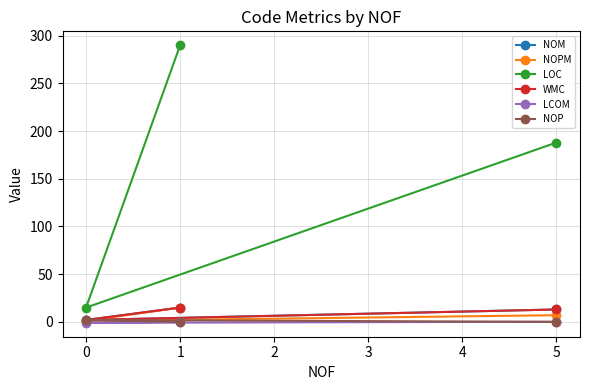

Rank the series at 5 from highest to lowest value.

LOC, NOM, WMC, NOPM, LCOM, NOP